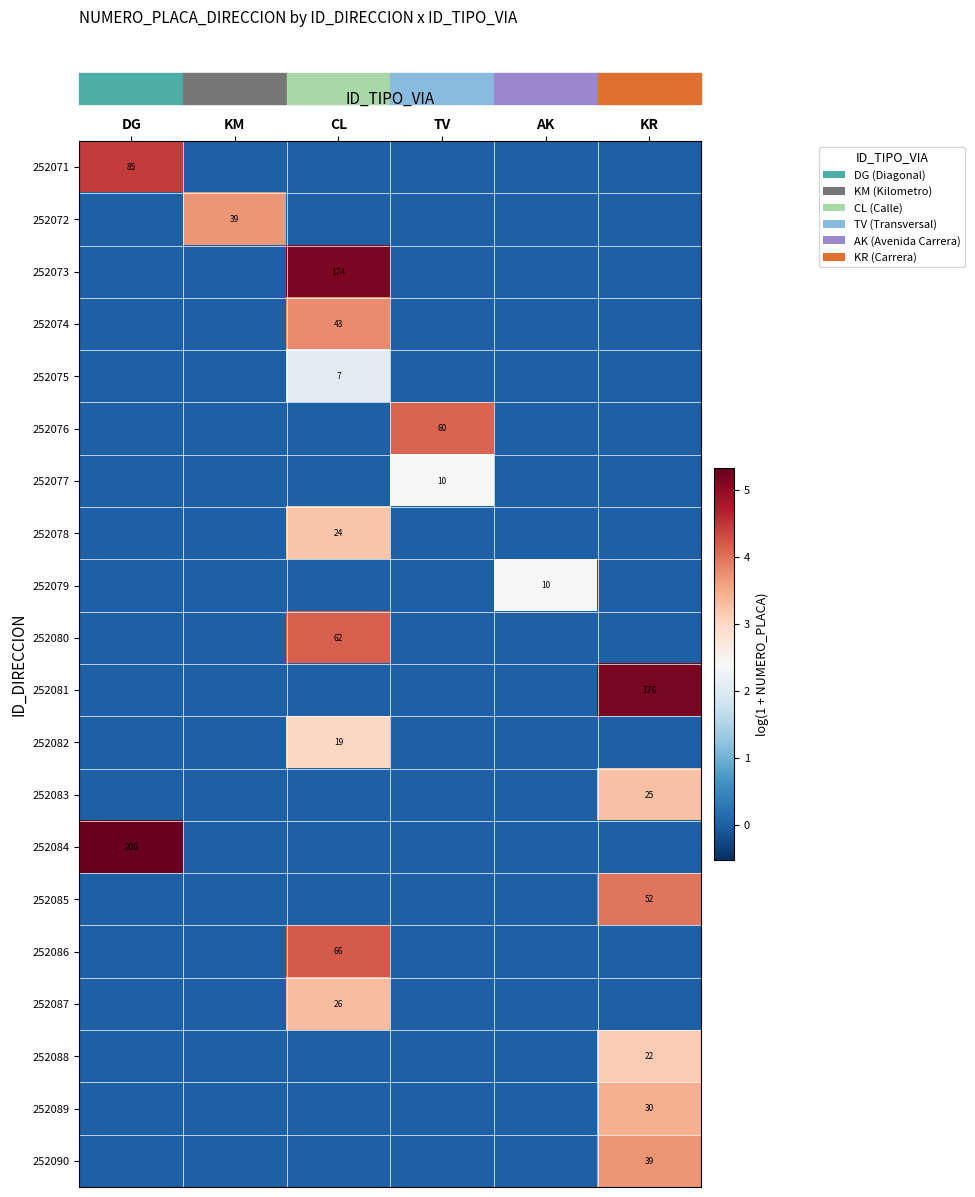

The value of 252083 at KR is 25. True or false?

True